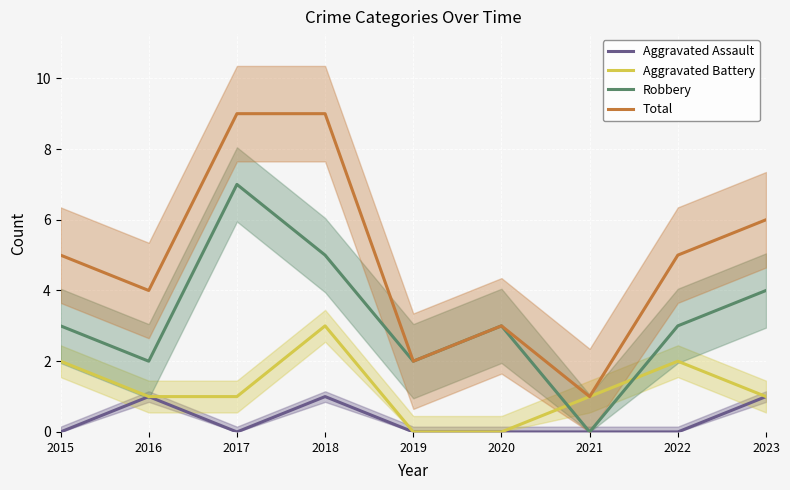

Between 2023 and 2015, which is larger?

2023